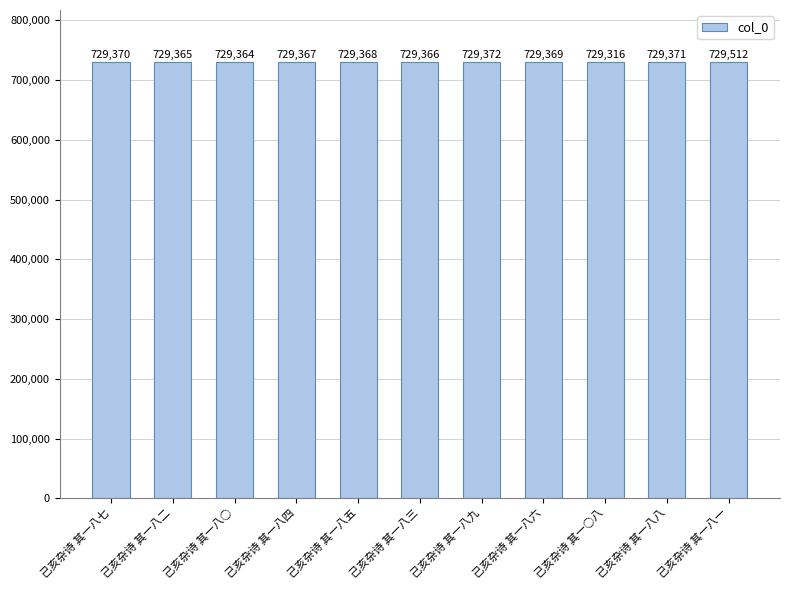

What is the average value?

729376